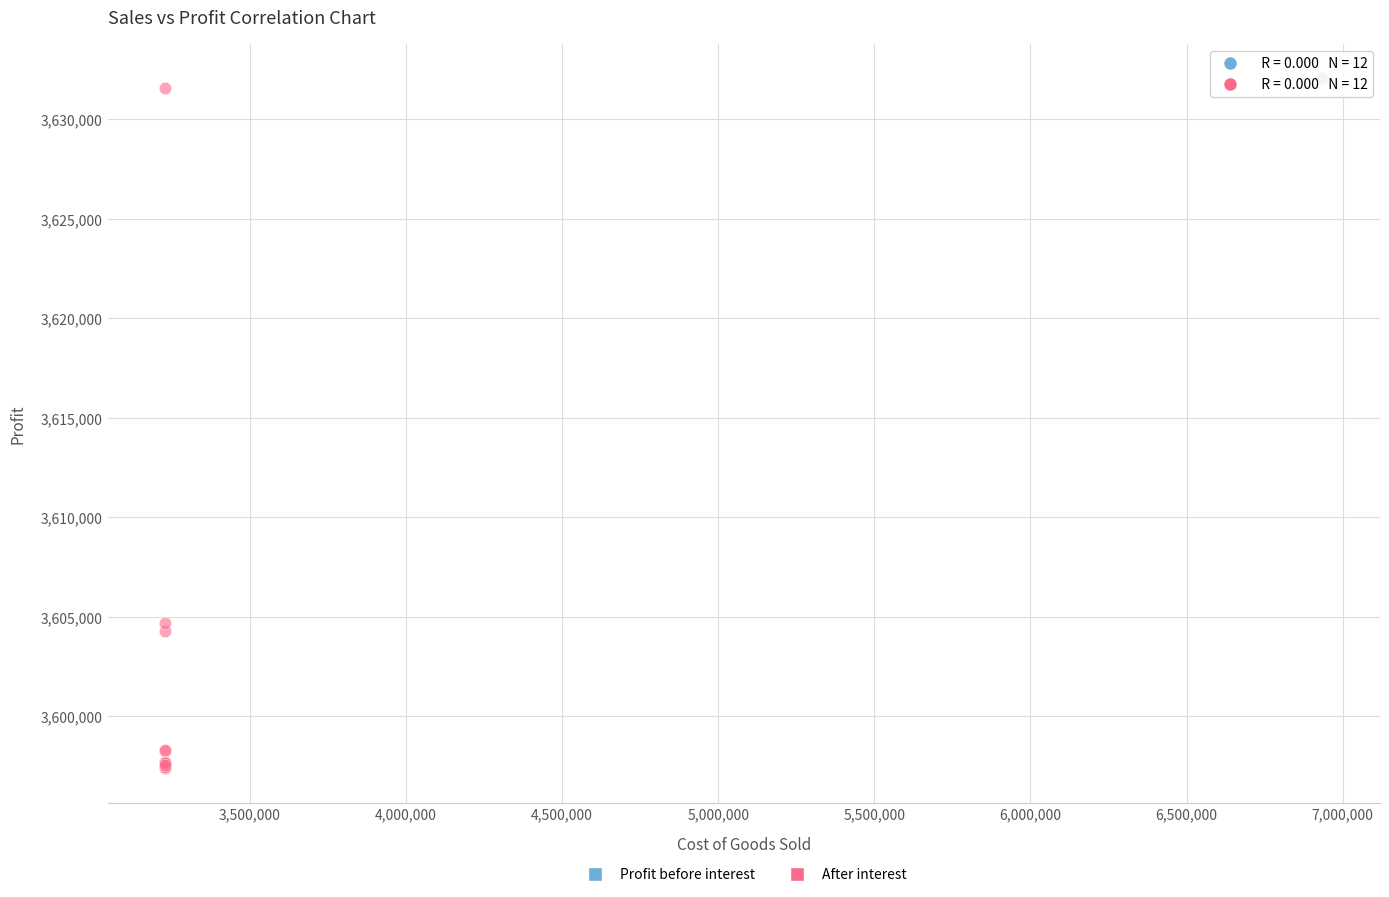

Which series contains the lowest Y value?

After interest